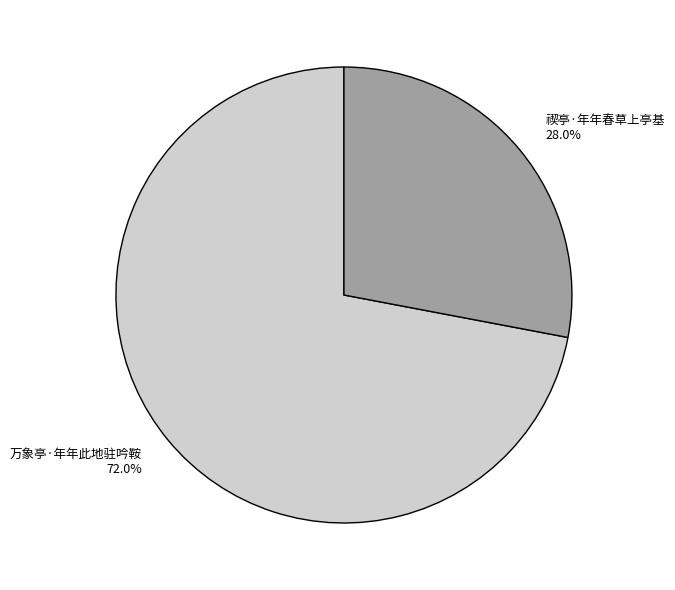

Which slice is the largest?

万象亭·年年此地驻吟鞍